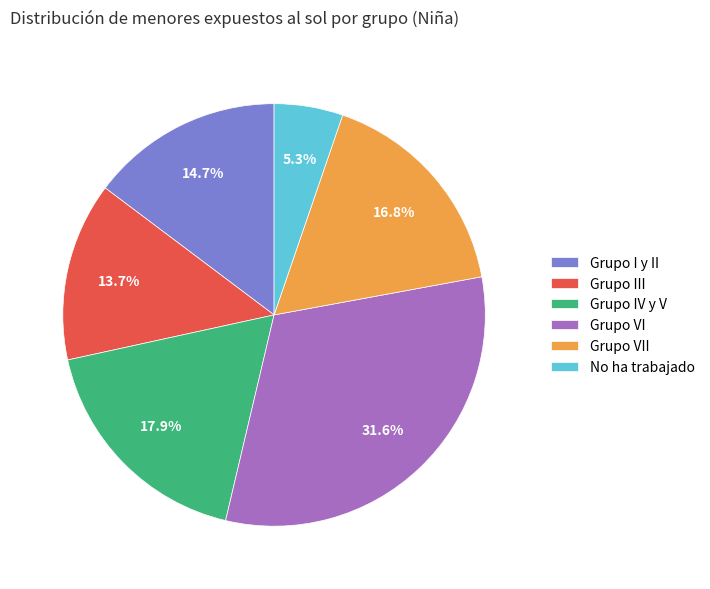

What percentage is the Grupo VII slice, to the nearest percent?

17%